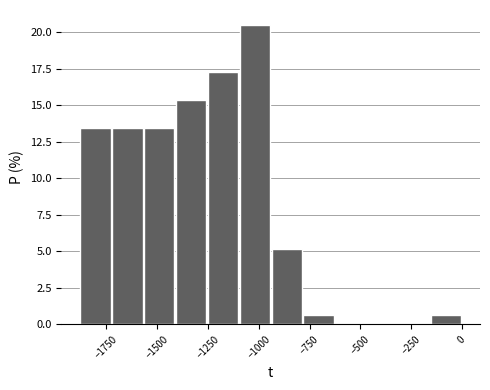

Read against the x-axis, roughly where is the centre of the tallest bar?

-1000